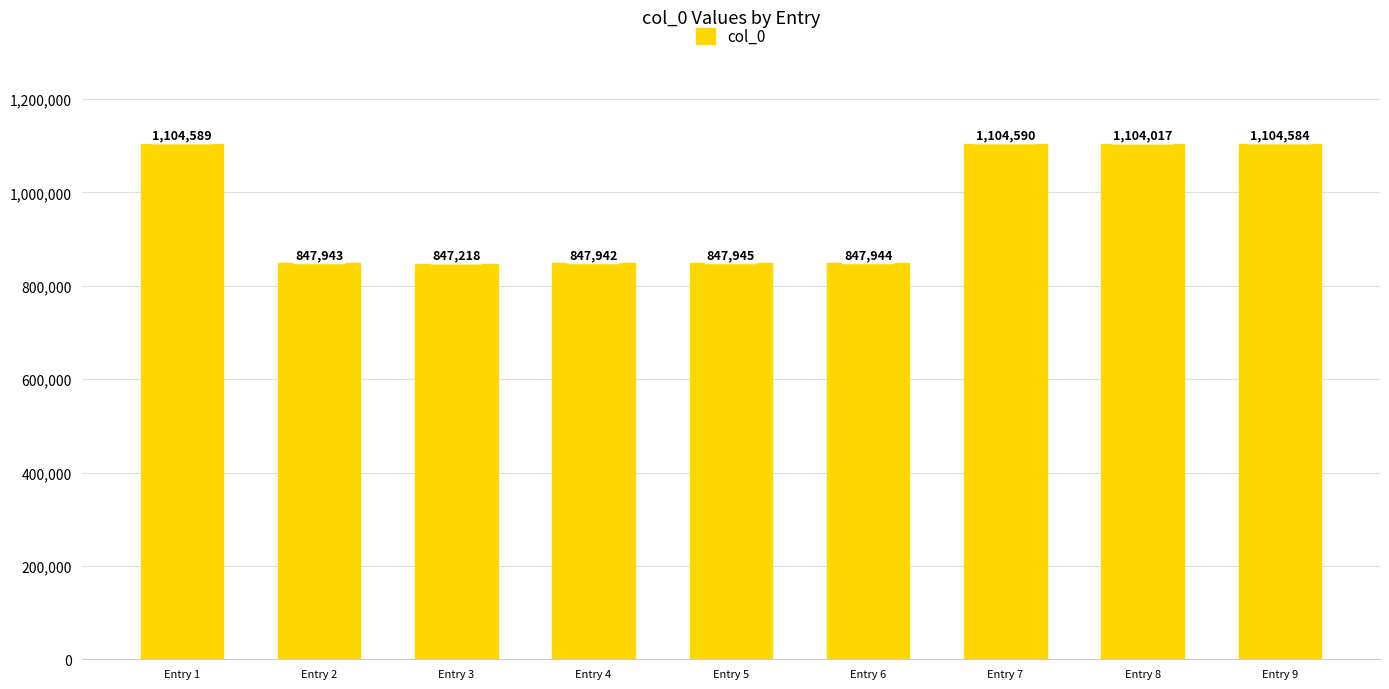

Are the bars grouped side by side (vs. stacked)?

No